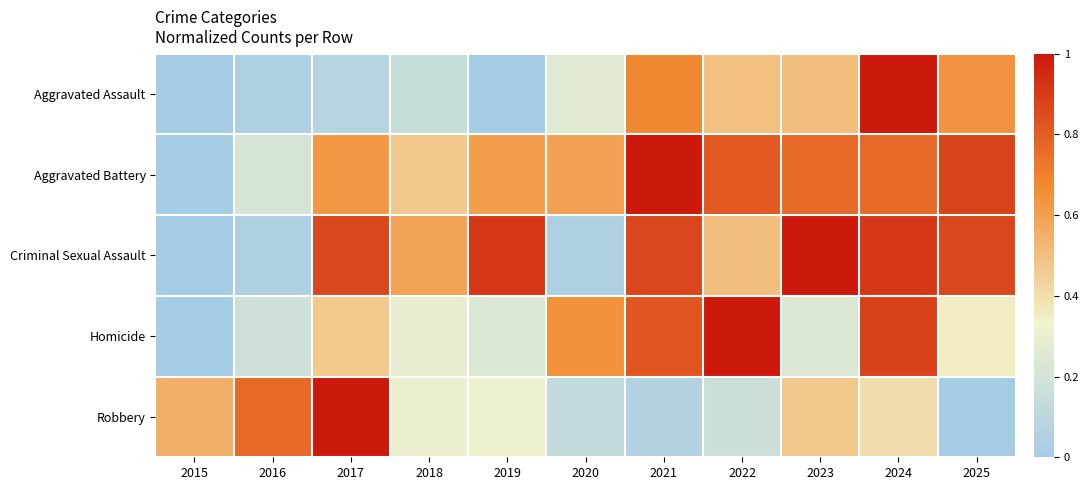

Which series has the largest range (max minus min)?

Aggravated Assault